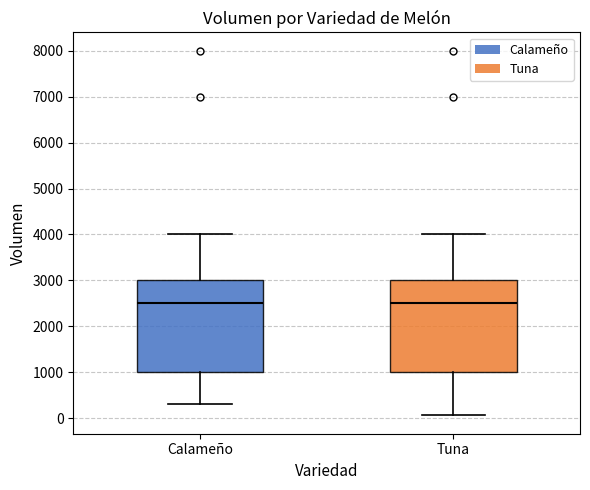

Reading left to right, transcribe this box plot: for each box, give where its median line is, the range the box spans, and where its two whiskers end, as read against the y-axis. The values are not printed on the chart, so give them approximately, as read against the axis.

Calameño: median 2500, box 1000 to 3000, whiskers 300 to 4000
Tuna: median 2500, box 1000 to 3000, whiskers 100 to 4000